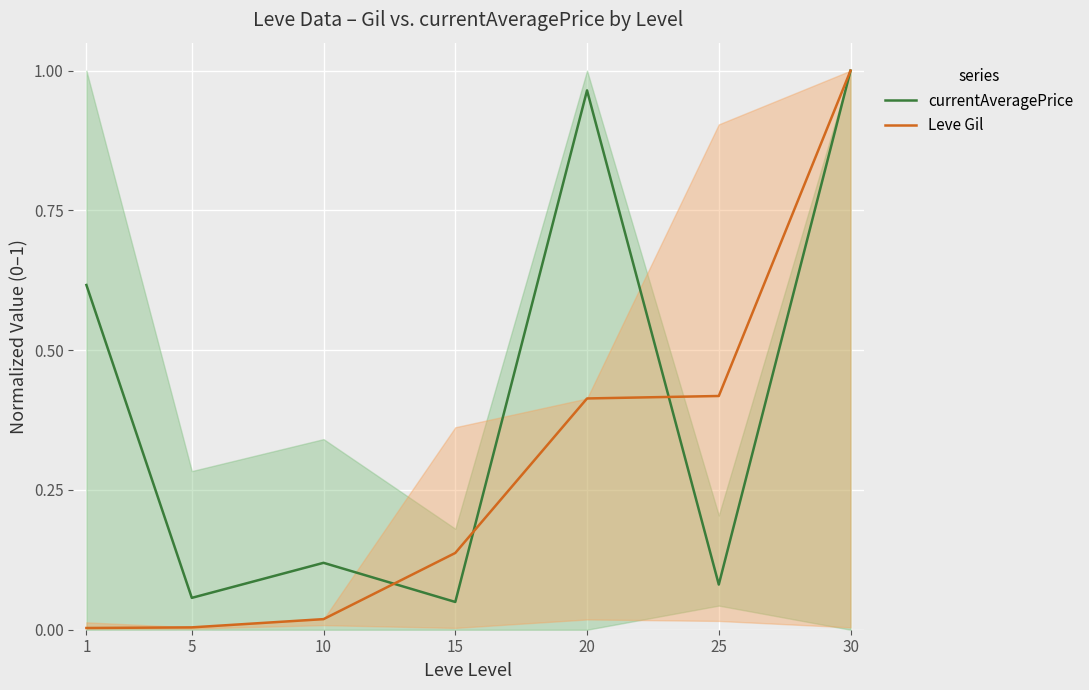

Reading left to right, list all the values displayed in this chart.

currentAveragePrice: 1=0.6	5=0.1	10=0.1	15=0.0	20=1.0	25=0.1	30=1.0
Leve Gil: 1=0.0	5=0.0	10=0.0	15=0.1	20=0.4	25=0.4	30=1.0